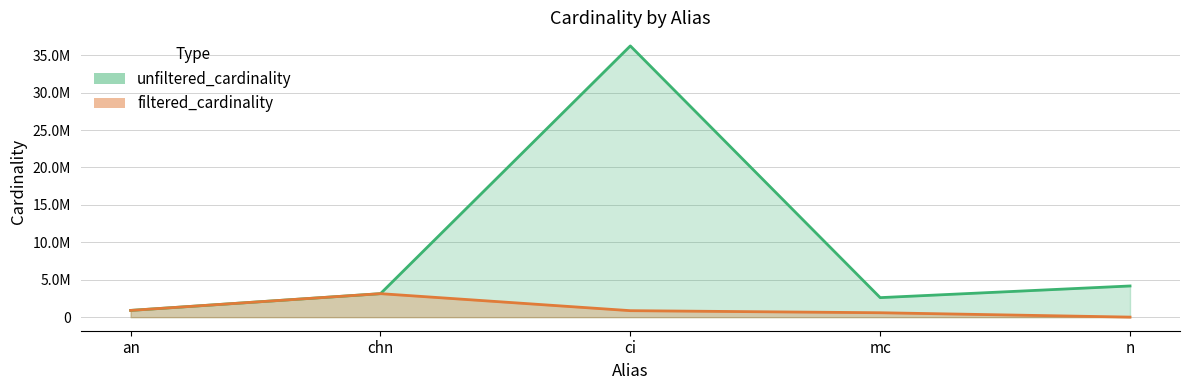

What is the label of the 5th point from the right?

an